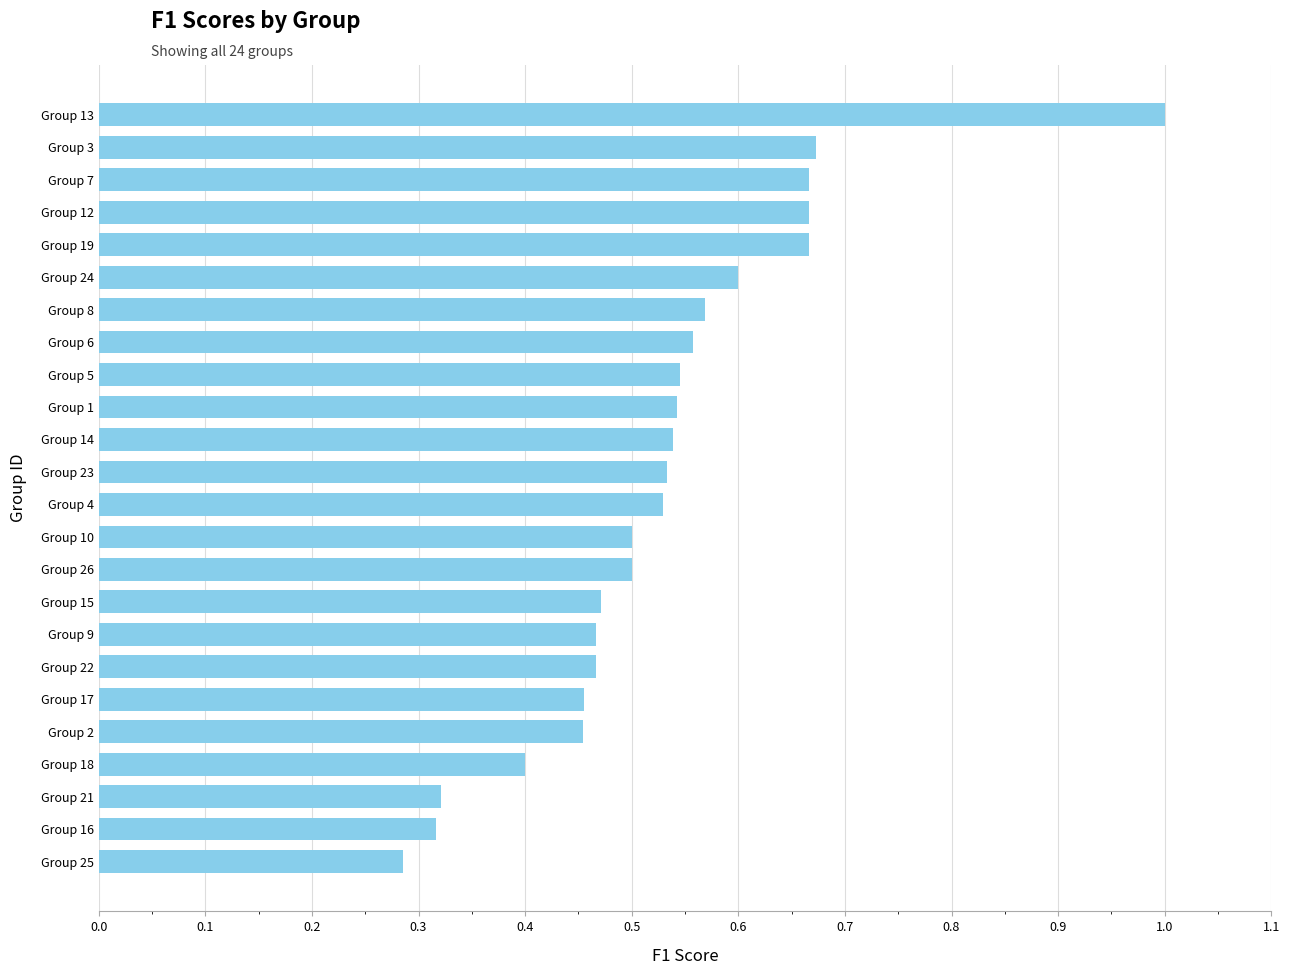

What is the label of the 5th bar from the bottom?

Group 2